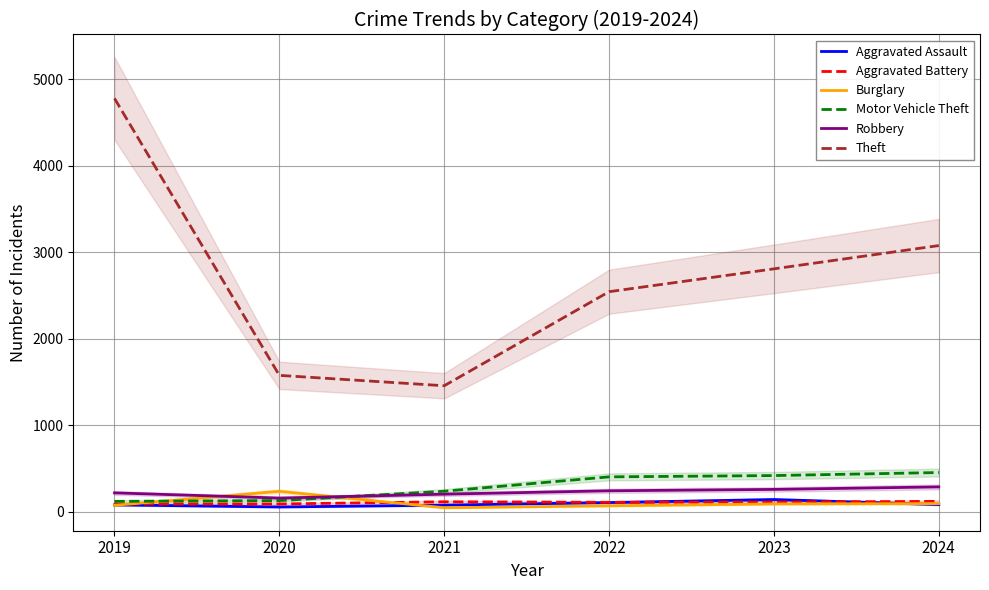

True or false: Motor Vehicle Theft and Theft intersect in this chart.

False